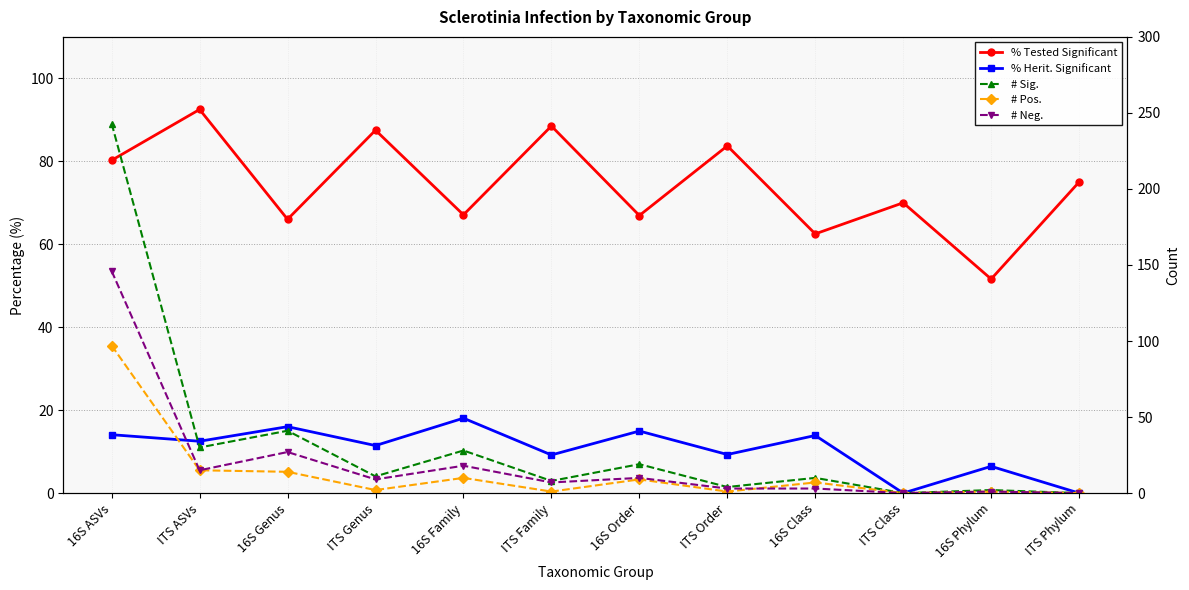

Reading left to right, what are all the values shown in this chart?

% Tested Significant: 16S ASVs=80.2	ITS ASVs=92.5	16S Genus=66.0	ITS Genus=87.5	16S Family=67.1	ITS Family=88.5	16S Order=66.9	ITS Order=83.7	16S Class=62.5	ITS Class=70.0	16S Phylum=51.6	ITS Phylum=75.0
% Herit. Significant: 16S ASVs=14.1	ITS ASVs=12.5	16S Genus=16.0	ITS Genus=11.5	16S Family=18.1	ITS Family=9.2	16S Order=15.0	ITS Order=9.3	16S Class=13.9	ITS Class=0.0	16S Phylum=6.5	ITS Phylum=0.0
# Sig.: 16S ASVs=243.0	ITS ASVs=30.0	16S Genus=41.0	ITS Genus=11.0	16S Family=28.0	ITS Family=8.0	16S Order=19.0	ITS Order=4.0	16S Class=10.0	ITS Class=0.0	16S Phylum=2.0	ITS Phylum=0.0
# Pos.: 16S ASVs=97.0	ITS ASVs=15.0	16S Genus=14.0	ITS Genus=2.0	16S Family=10.0	ITS Family=1.0	16S Order=9.0	ITS Order=1.0	16S Class=7.0	ITS Class=0.0	16S Phylum=1.0	ITS Phylum=0.0
# Neg.: 16S ASVs=146.0	ITS ASVs=15.0	16S Genus=27.0	ITS Genus=9.0	16S Family=18.0	ITS Family=7.0	16S Order=10.0	ITS Order=3.0	16S Class=3.0	ITS Class=0.0	16S Phylum=1.0	ITS Phylum=0.0